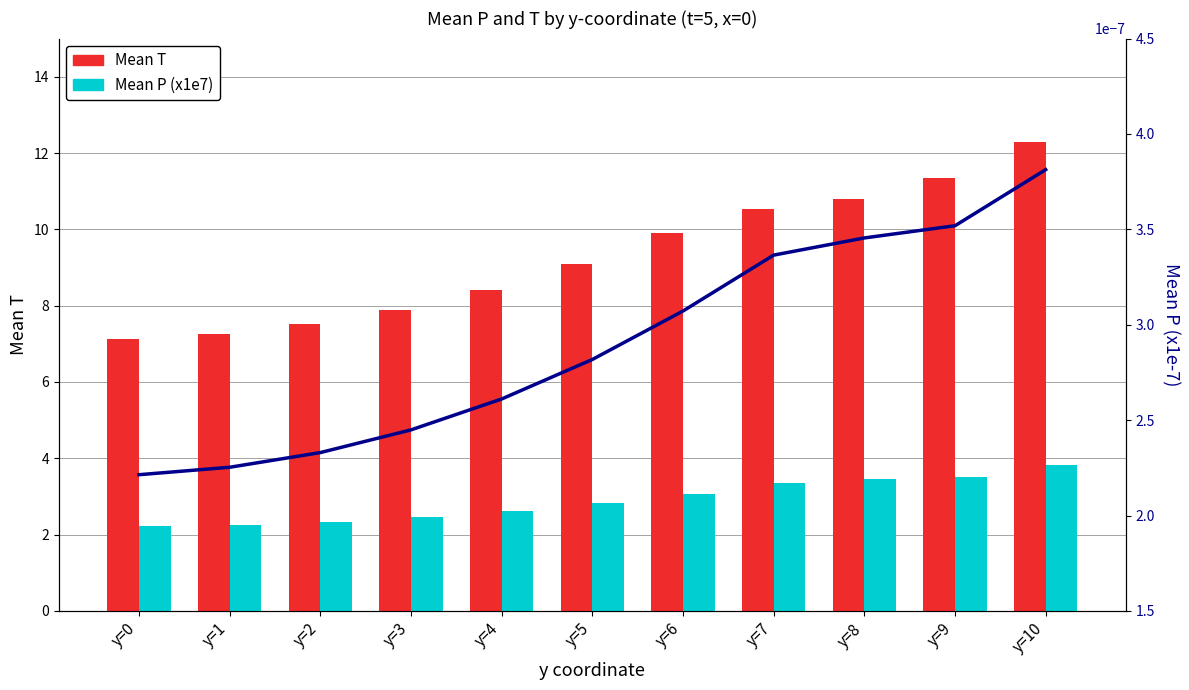

True or false: P trend has a value of 0.0 at y=10.

False